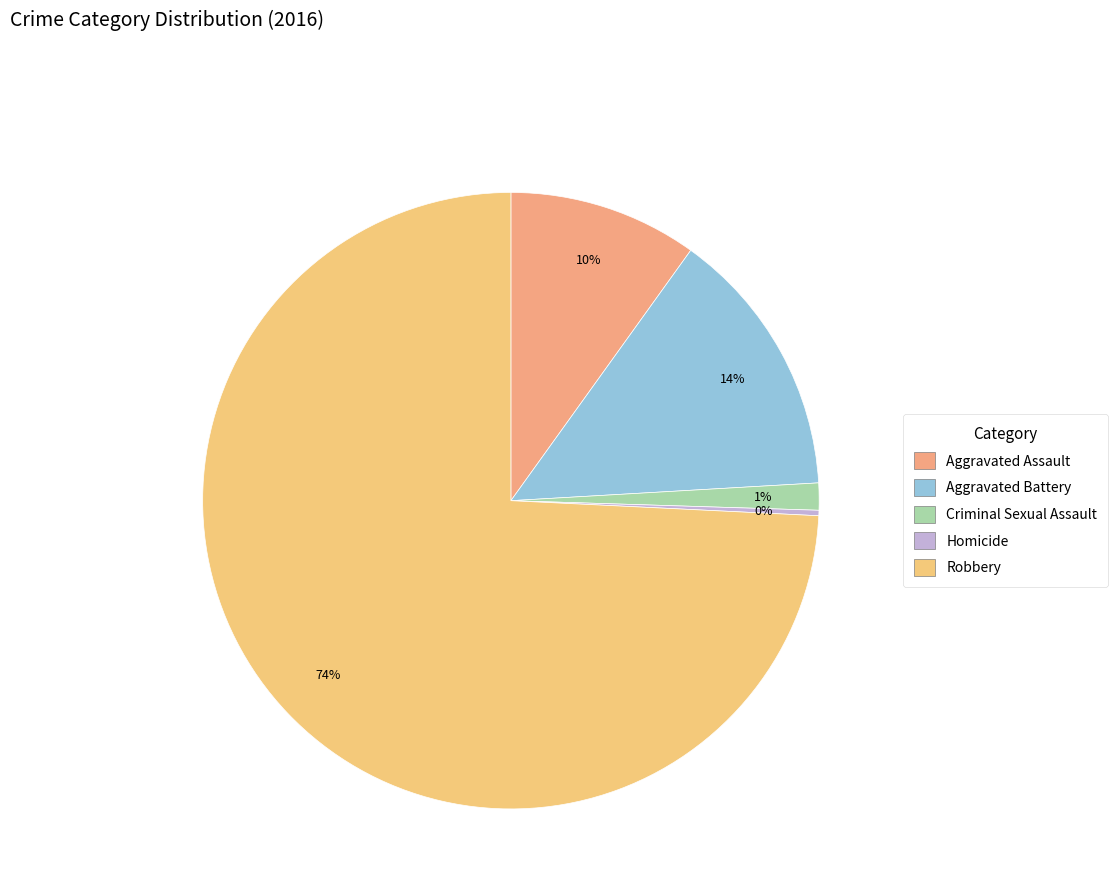

To the nearest percent, what percentage of the pie is Criminal Sexual Assault?

1%